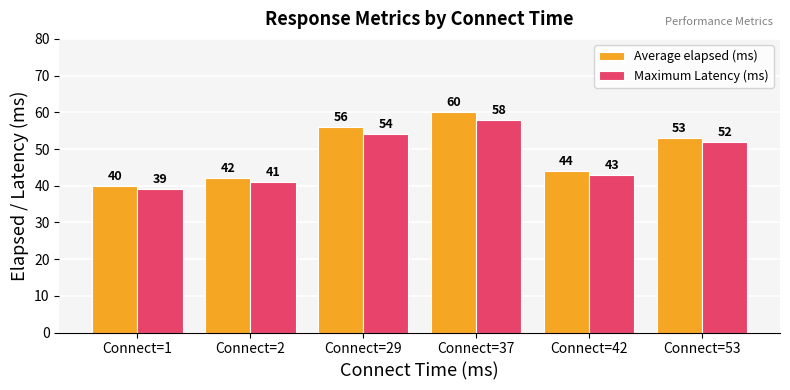

What is the difference between the maximum and minimum values in the Average elapsed (ms) series?

20